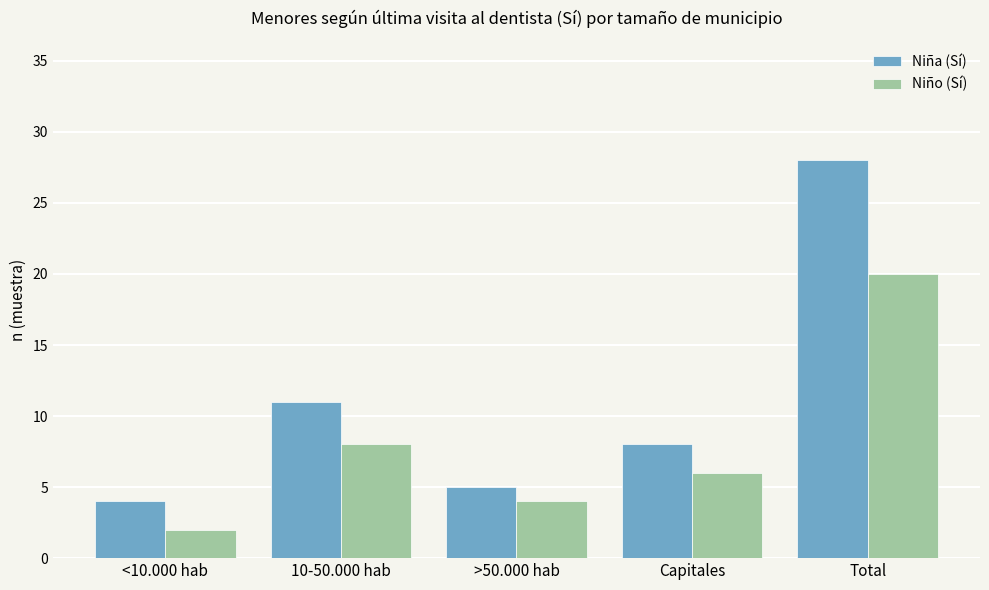

What is the value of the Niño (Sí) bar at the 3rd from the left?

4